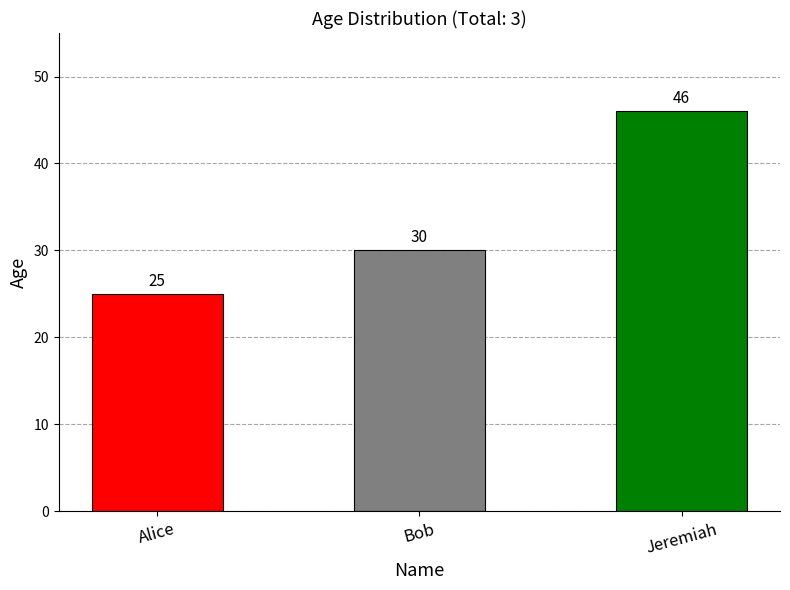

What is the difference between the maximum and minimum values?

21